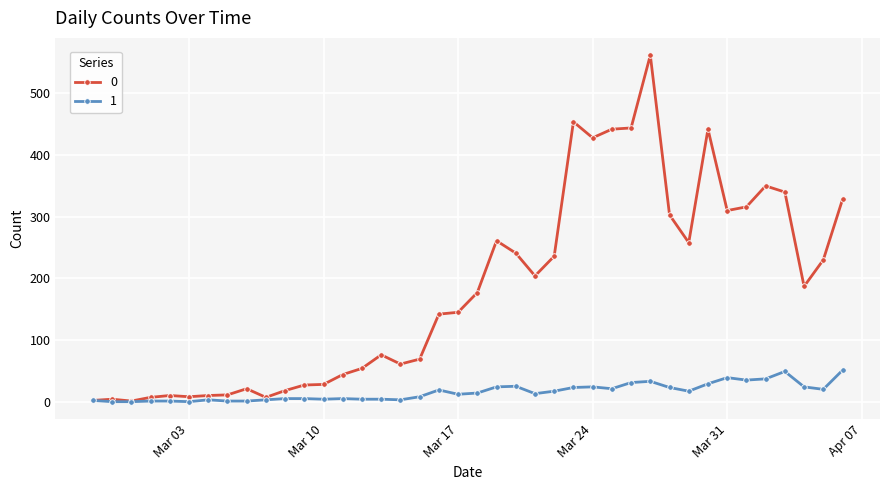

True or false: 1 has more than 1 interior local peaks.

True